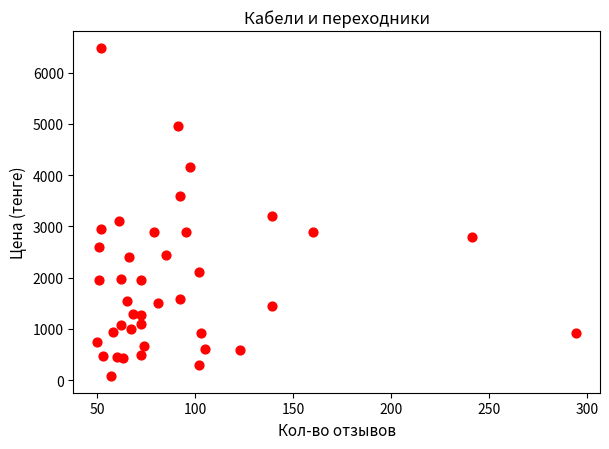

What Y value in the scatter plot is closest to 3283?

3209